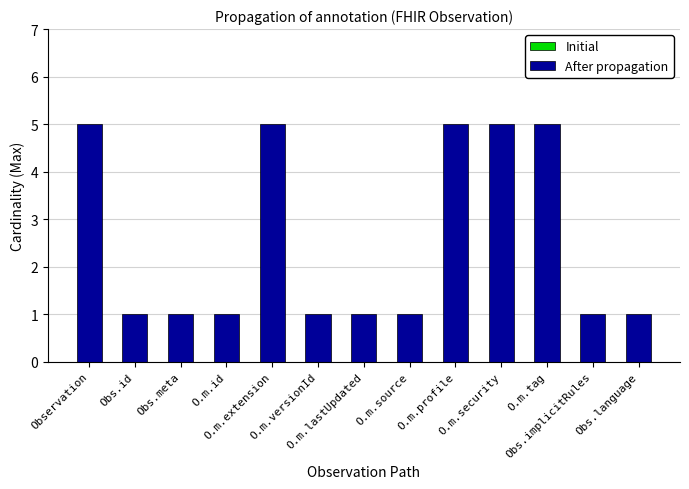

What is the value of the 7th bar from the left?

1